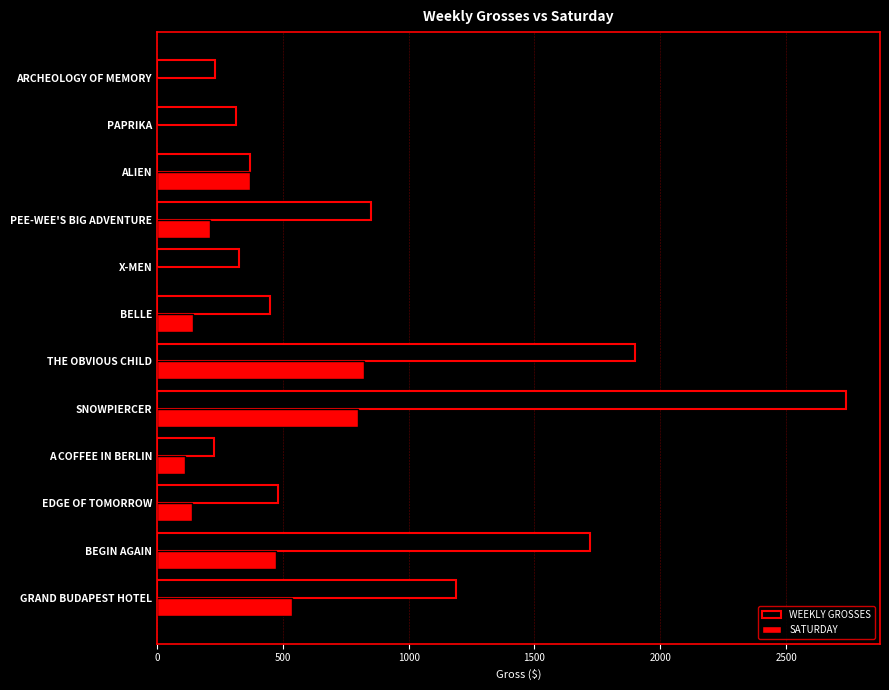

Is it true that WEEKLY GROSSES equals 1187 at GRAND BUDAPEST HOTEL?

True